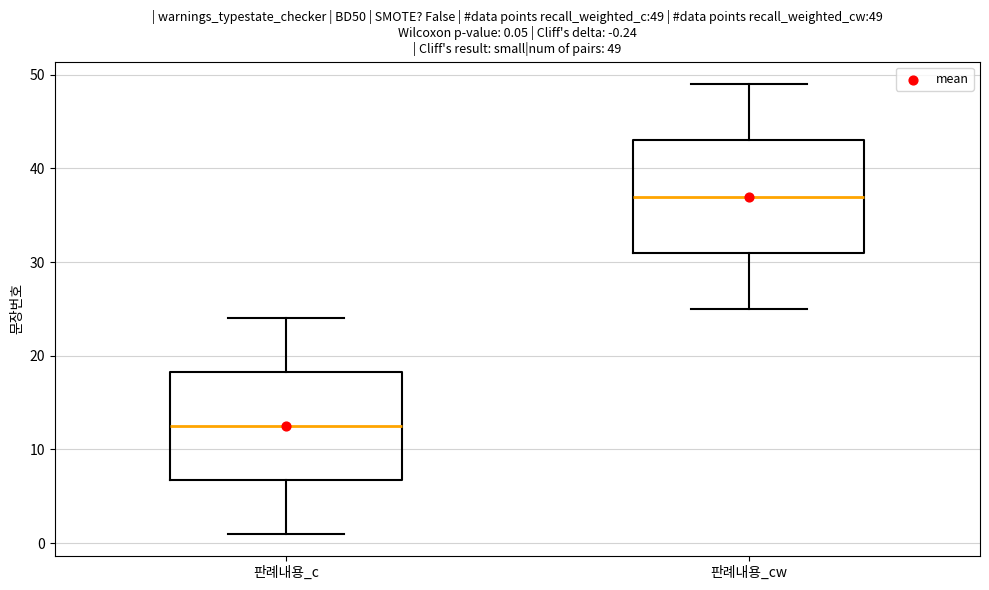

Which box has the lowest median line?

판례내용_c